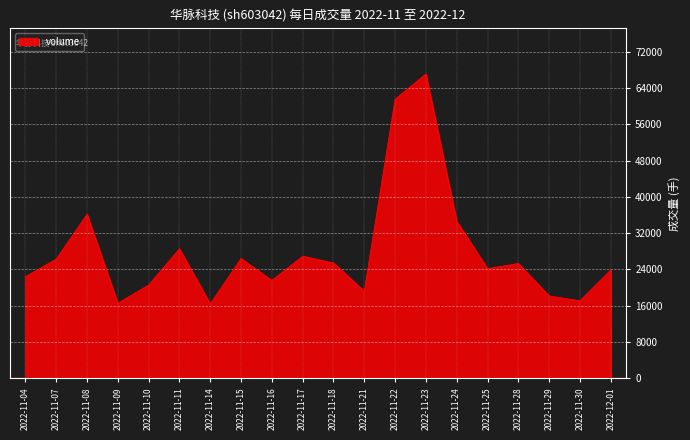

How many categories are shown in the chart?

20